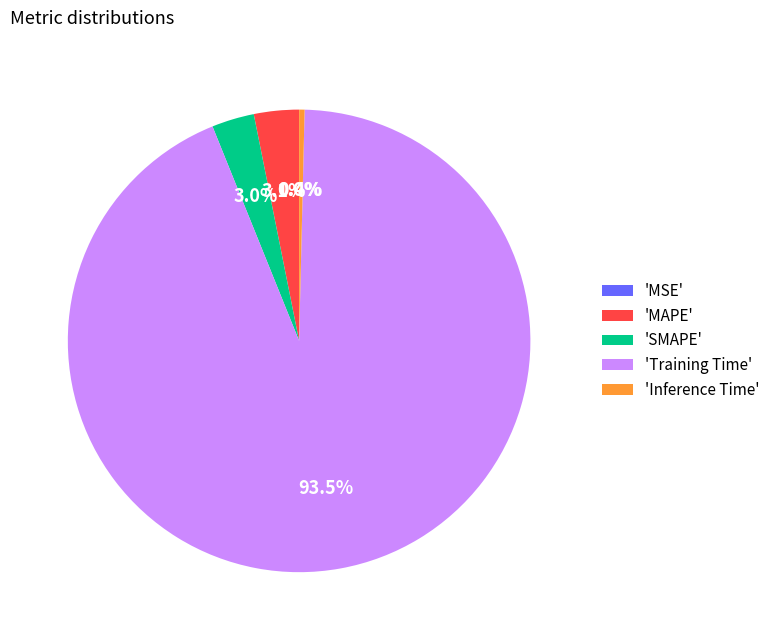

How much of the chart is everything except 'Training Time'?

6.5%